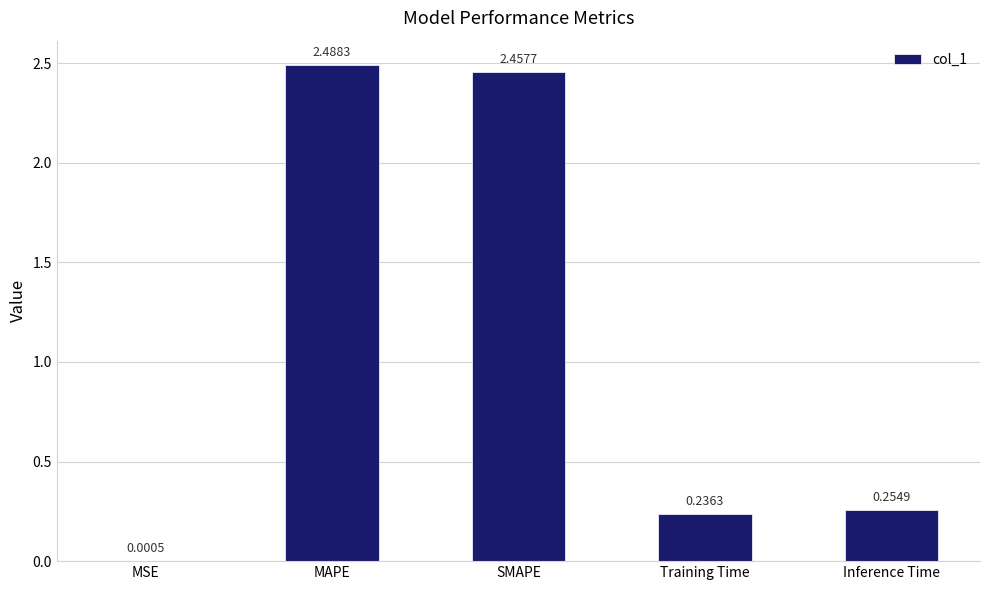

At which category does the chart reach its peak across all series?

MAPE